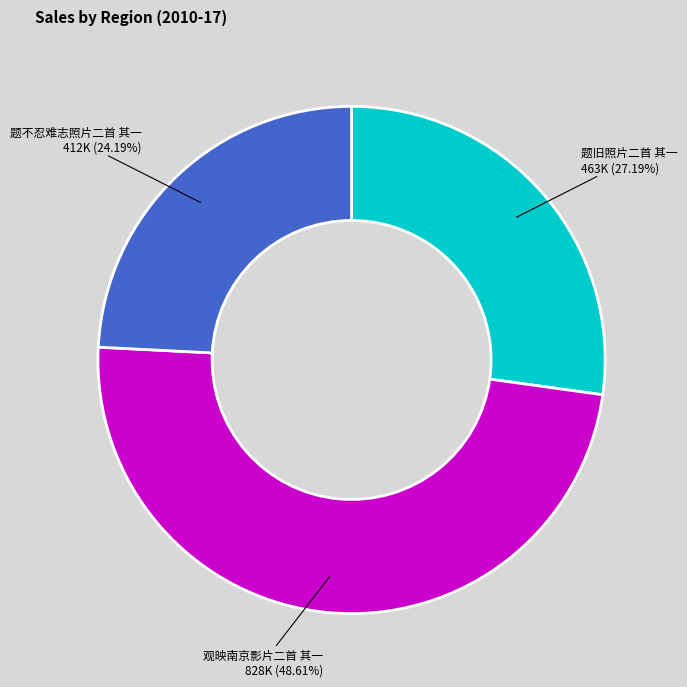

To the nearest percent, what portion does 题旧照片二首 其一 represent?

27%